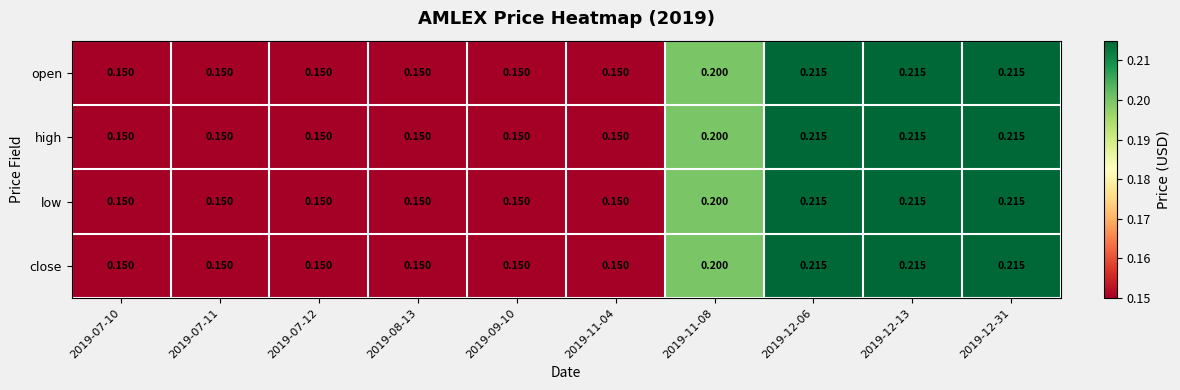

Is the value of open at 2019-09-10 greater than the value of high at 2019-12-13?

No